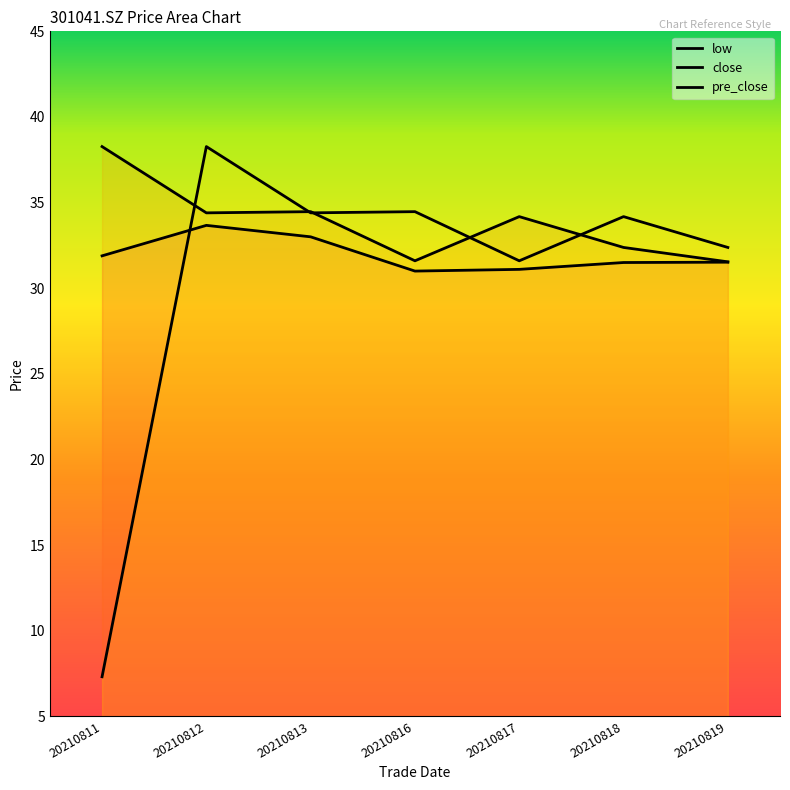

Read the close value at 20210817.

34.2